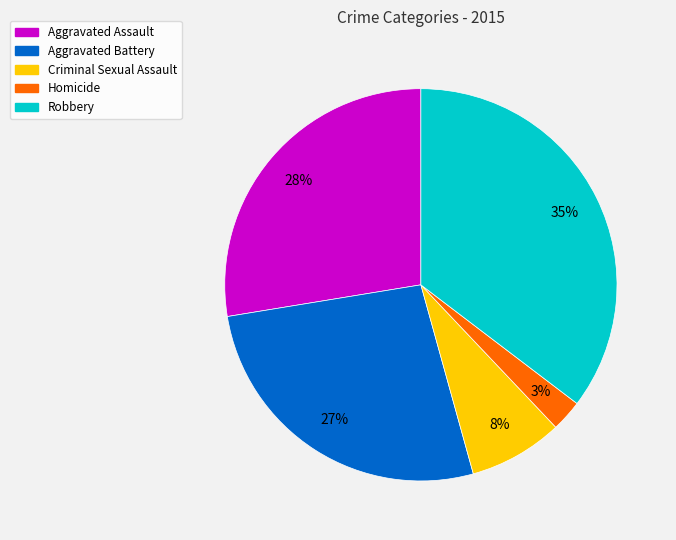

Is the sum of Criminal Sexual Assault and Aggravated Battery greater than half?

No